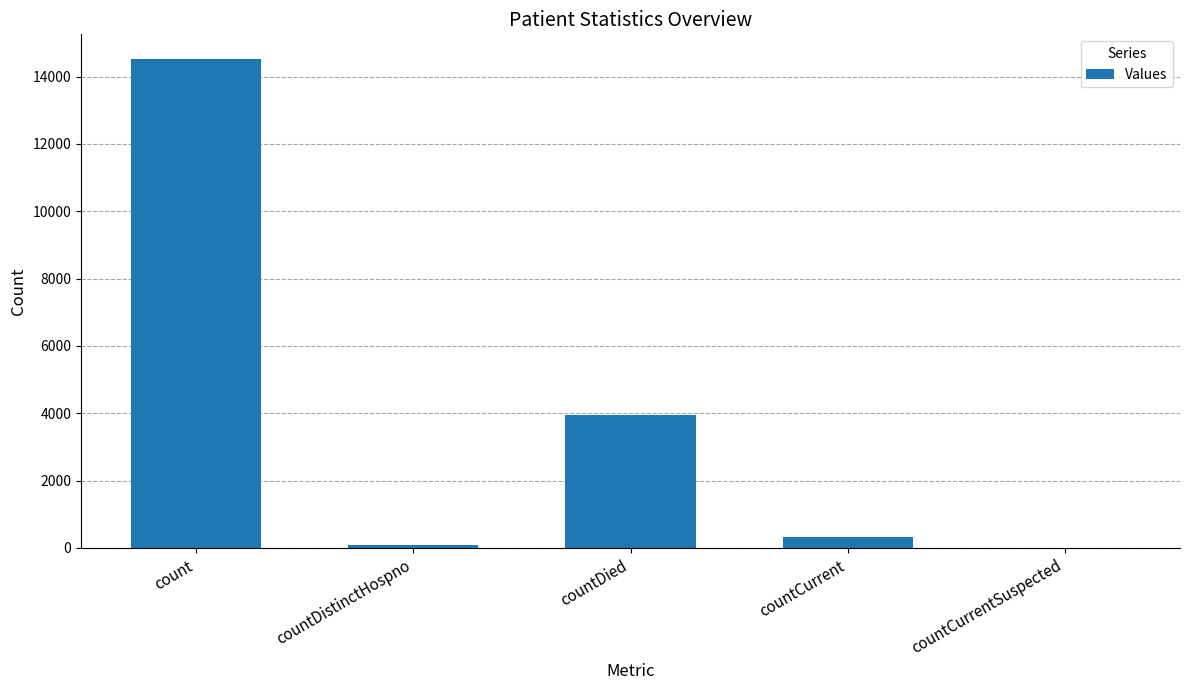

Reading right to left, list all the values displayed in this chart.

countCurrentSuspected=0	countCurrent=321	countDied=3940	countDistinctHospno=76	count=14526